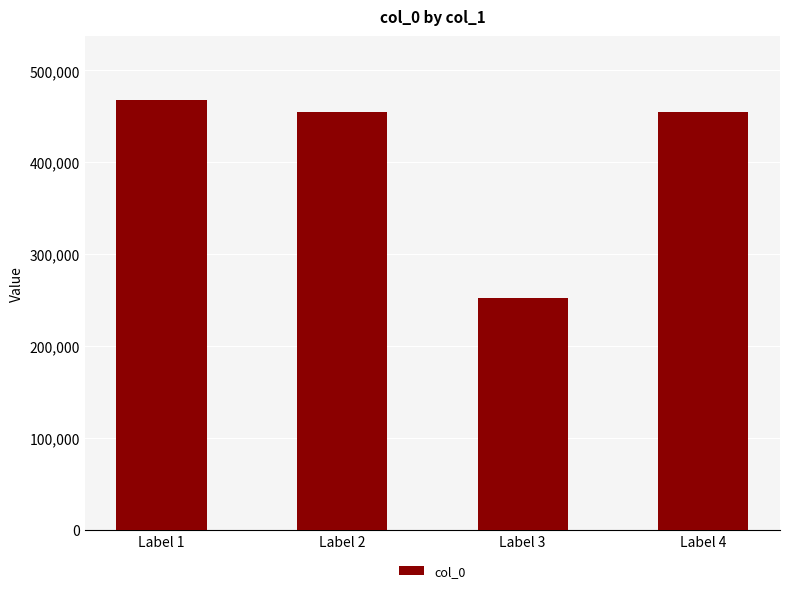

Does the chart contain stacked bars?

No